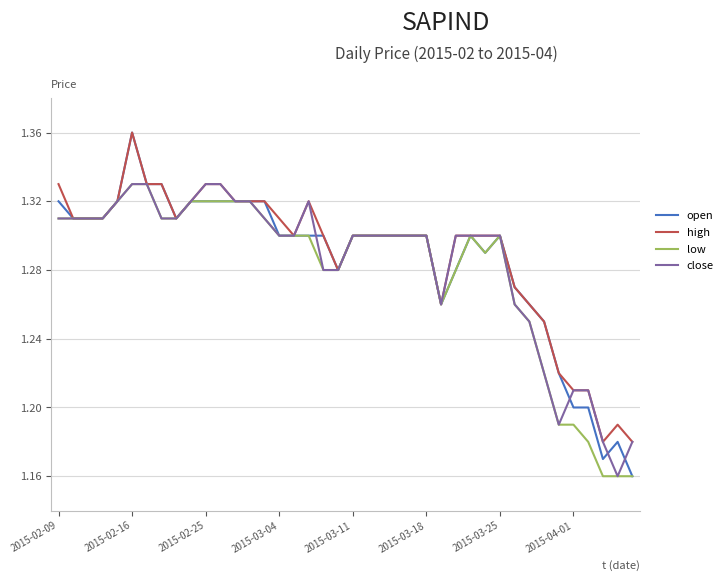

How many lines are shown in the chart?

4